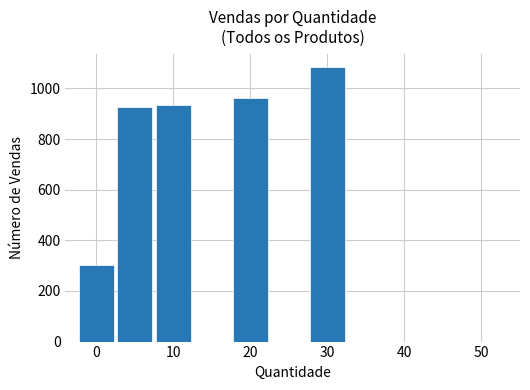

Reading right to left, what are all the values shown in this chart?

1083	963	935	928	301